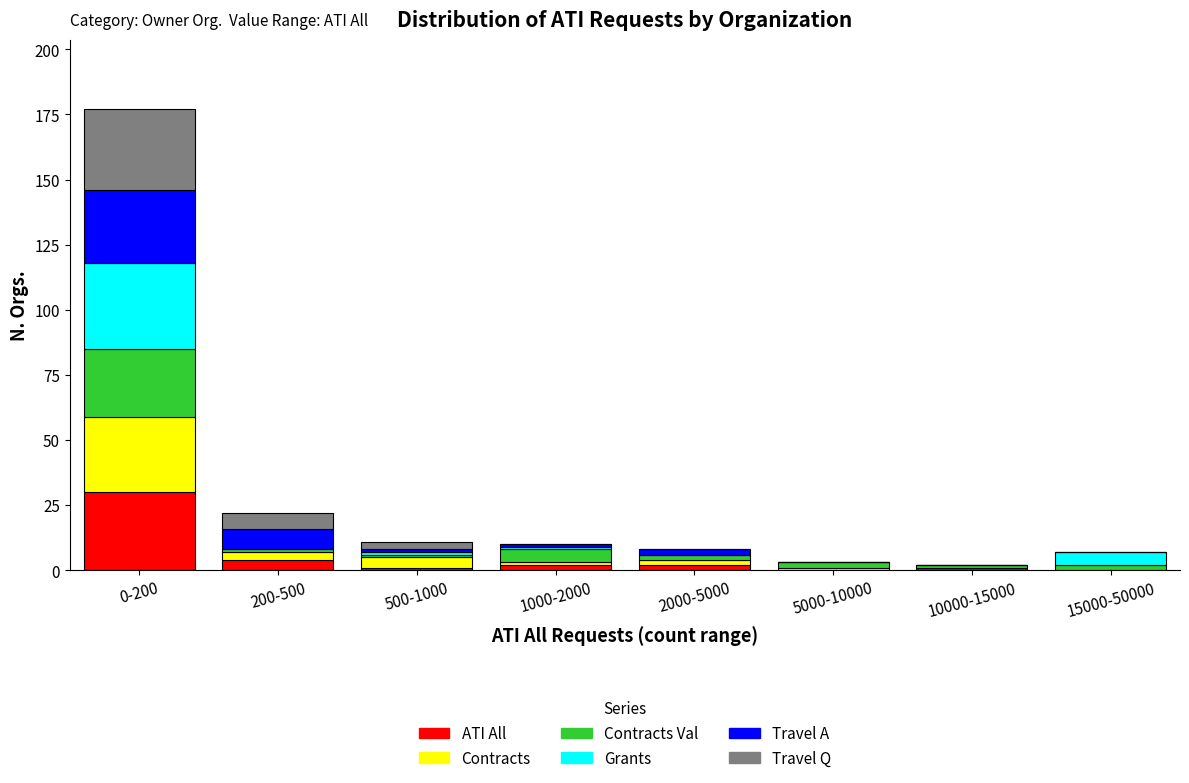

Which category has the highest value in the ATI All series?

0-200